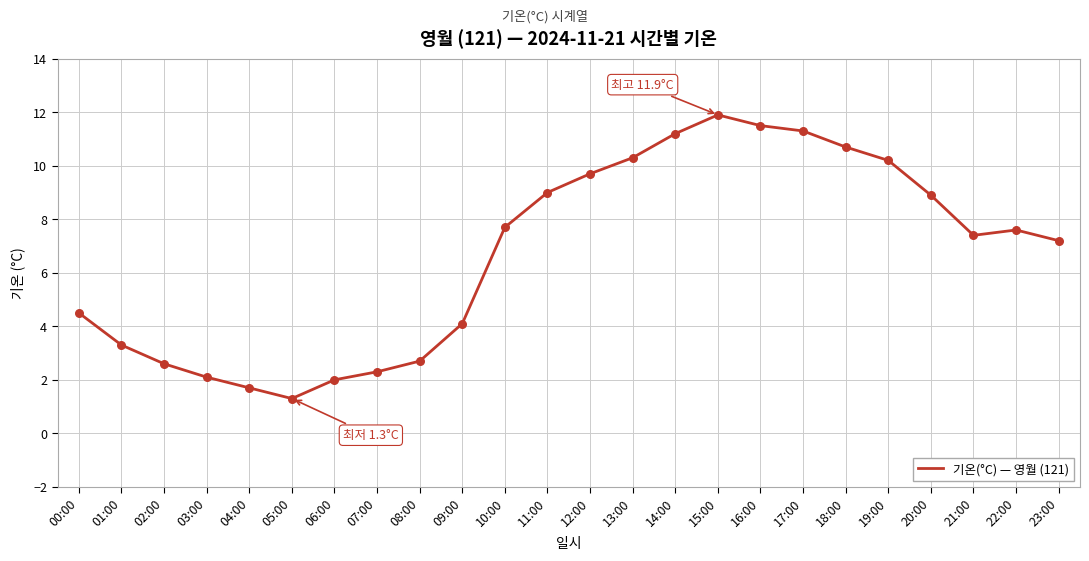

Approximately how many times larger is the value at 18:00 compared to 04:00?

6.3